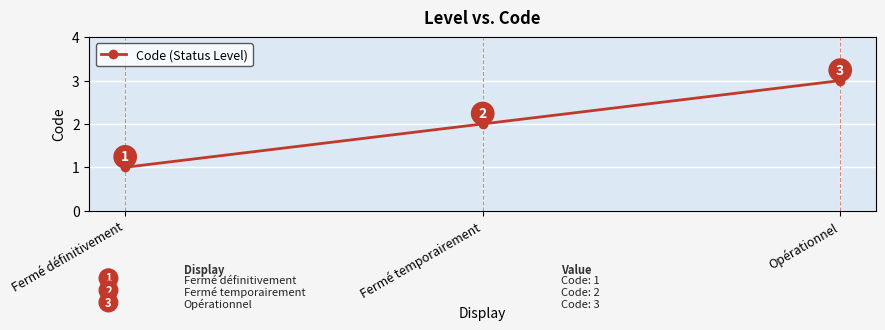

Reading right to left, list all the values displayed in this chart.

3	2	1